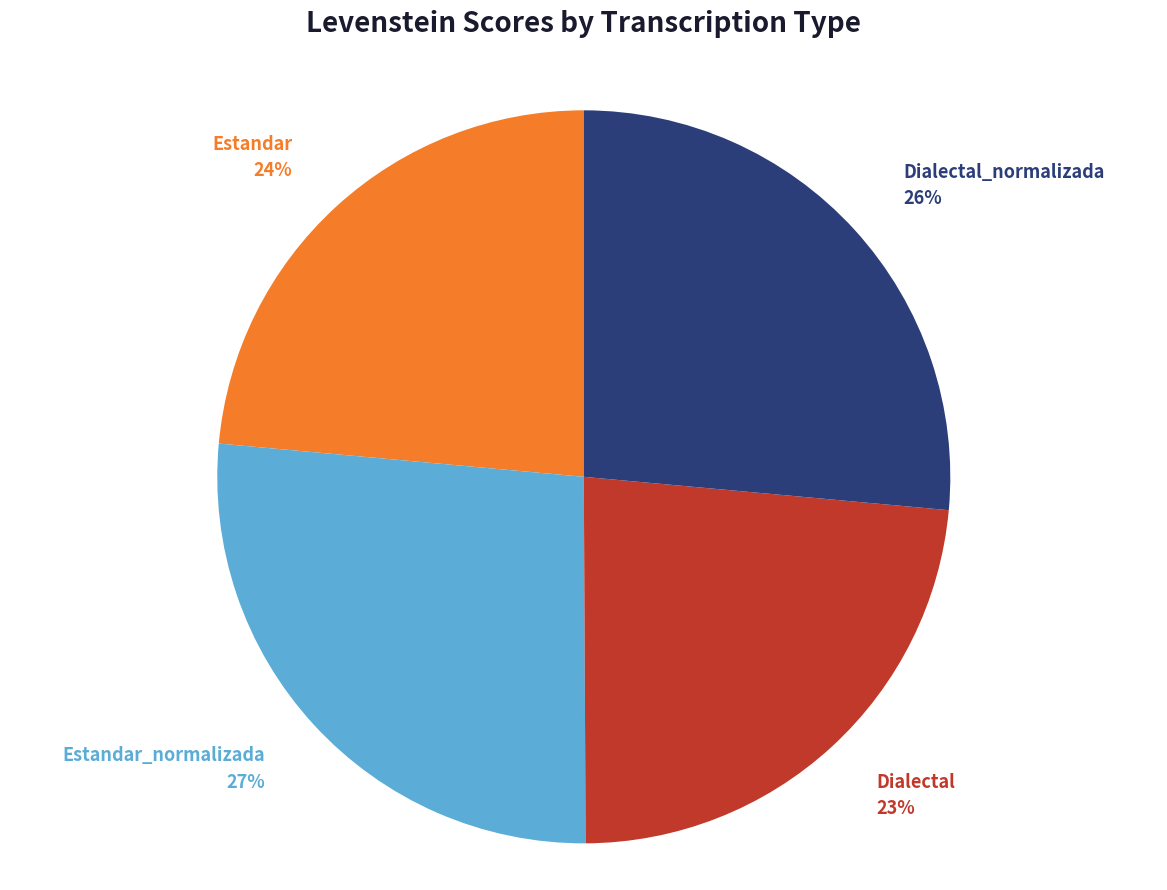

The Dialectal slice represents 17% of the pie. True or false?

False